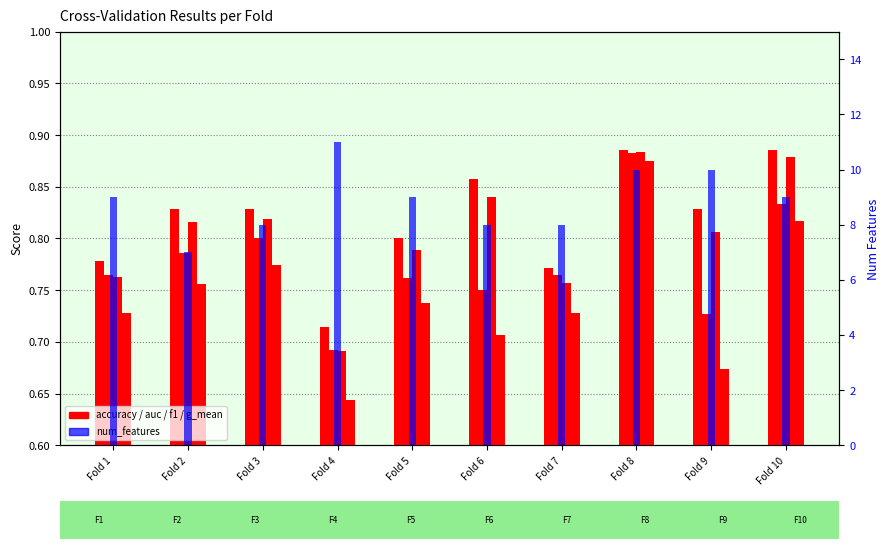

Rank the categories by accuracy value from highest to lowest.

Fold 8, Fold 10, Fold 6, Fold 2, Fold 3, Fold 9, Fold 5, Fold 1, Fold 7, Fold 4